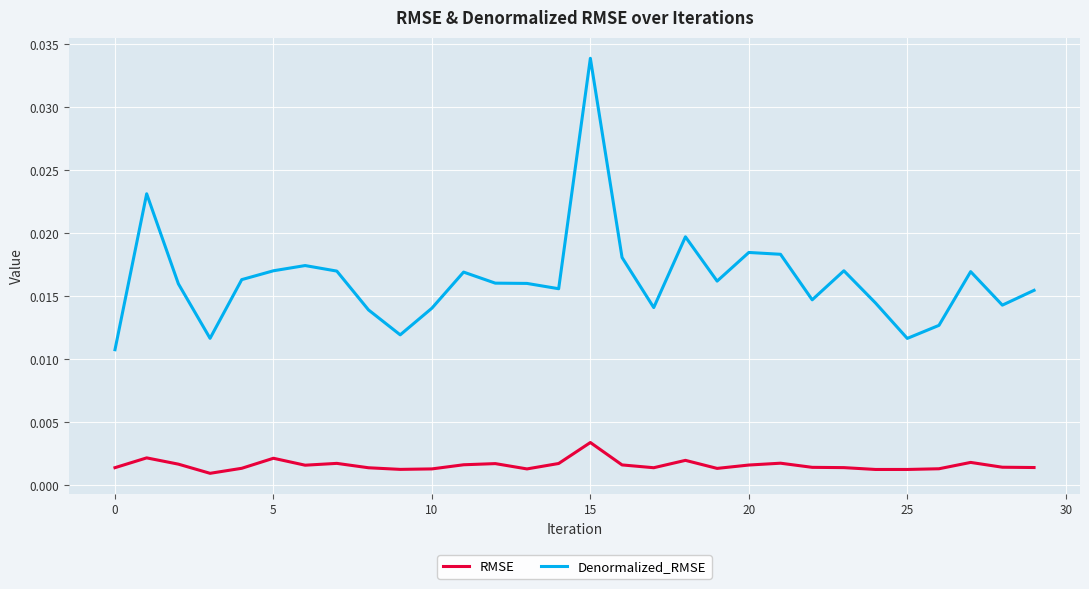

Rank the series by their maximum value, from highest to lowest.

Denormalized_RMSE, RMSE